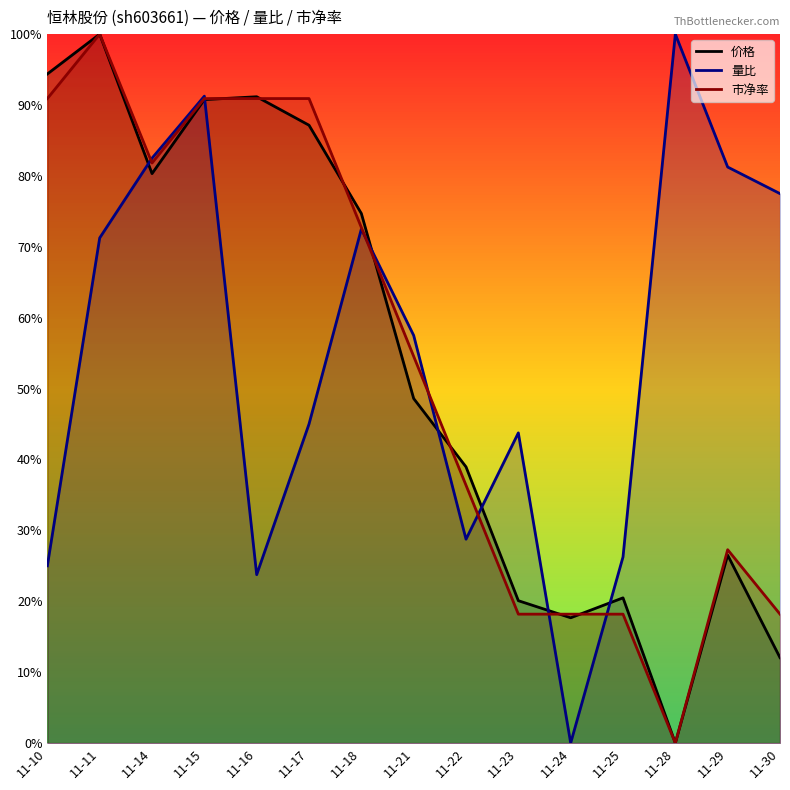

Which series has the widest spread of values?

价格